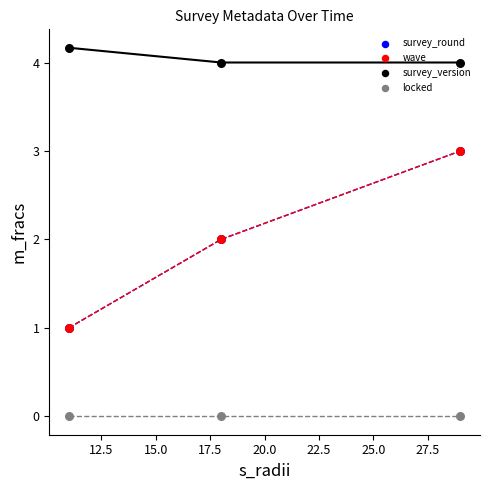

What is the total value across all series at 2021-01-18?

8